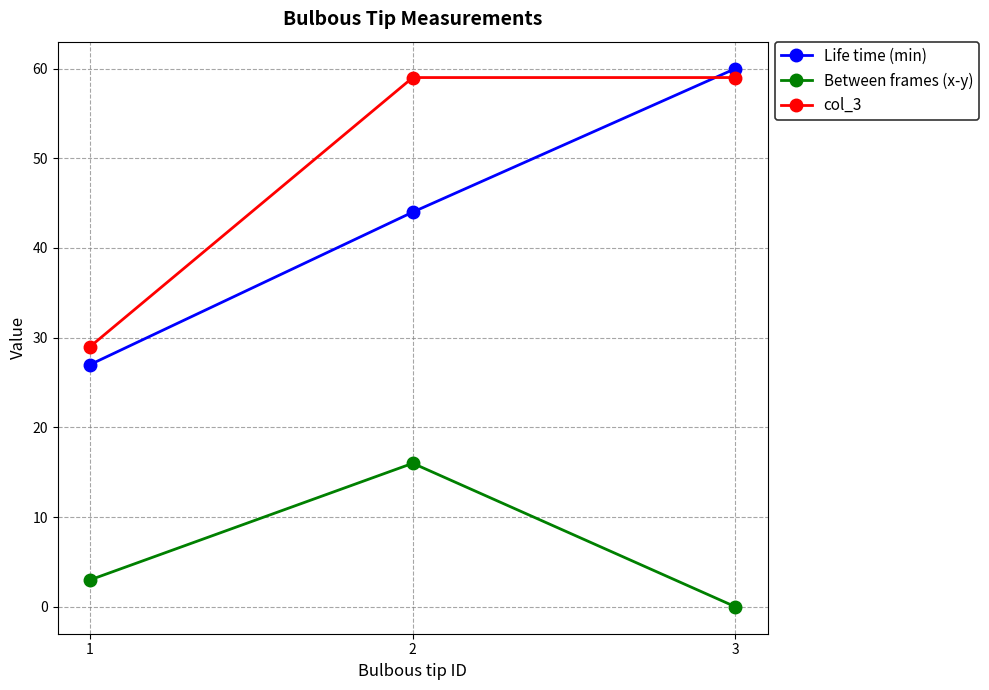

Reading left to right, what are all the values shown in this chart?

Life time (min): 27	44	60
Between frames (x-y): 3	16	0
col_3: 29	59	59